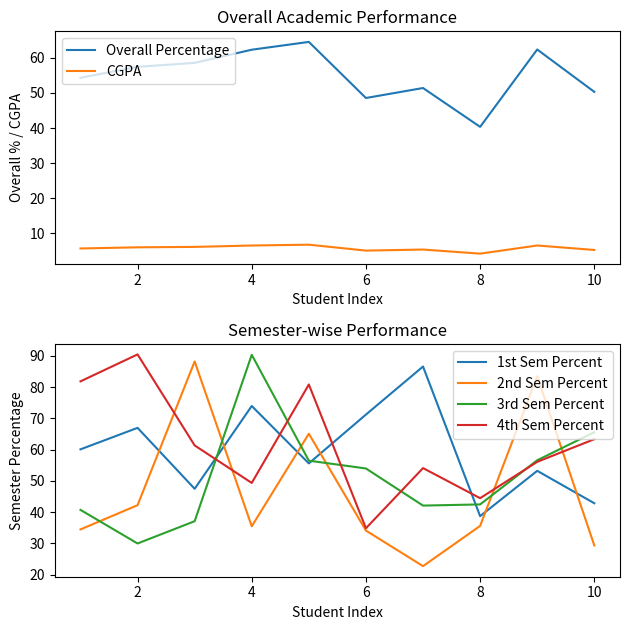

True or false: CGPA and Overall Percentage intersect in this chart.

False